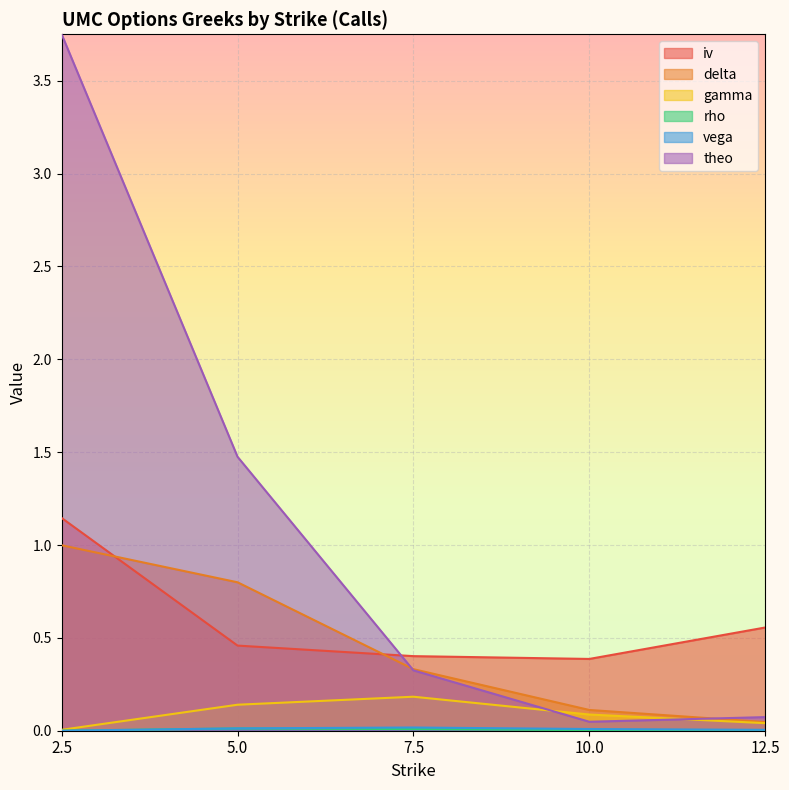

In gamma, how many points are higher than both neighbors (excluding endpoints)?

1